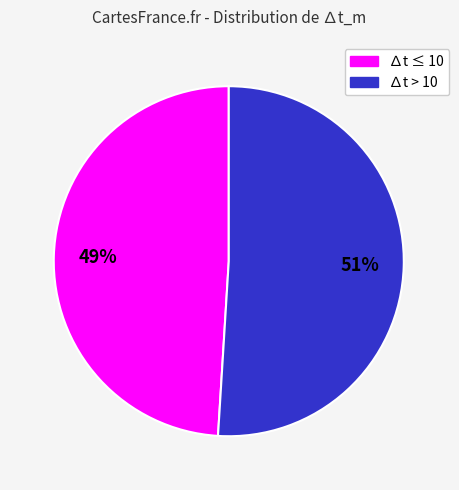

To the nearest percent, what is the average slice percentage?

50%